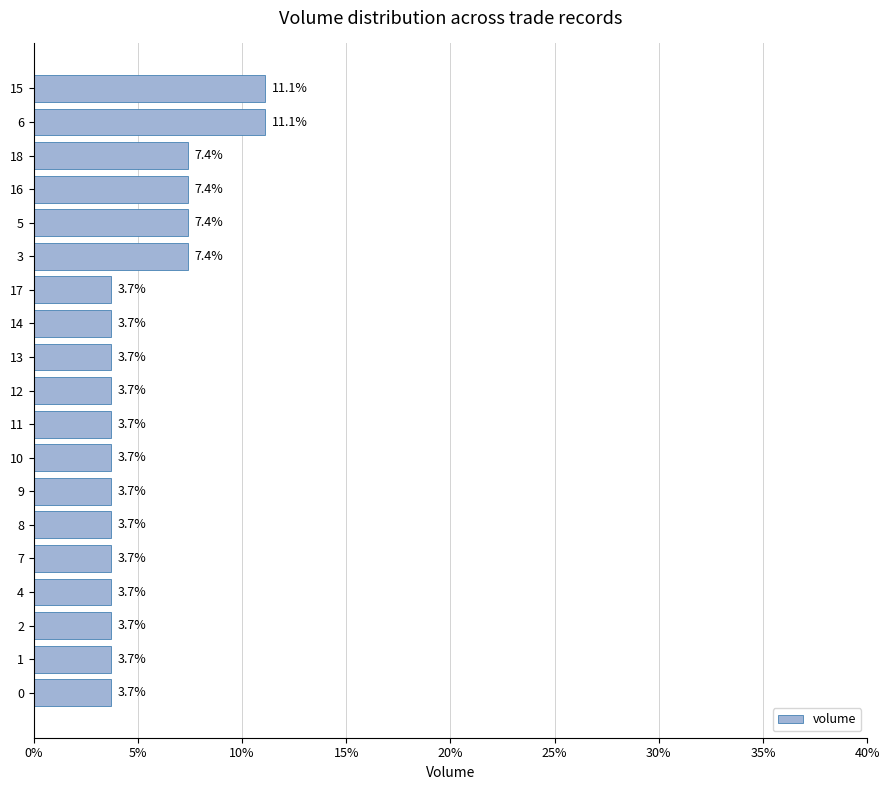

The value at 10 is 5.6. True or false?

False